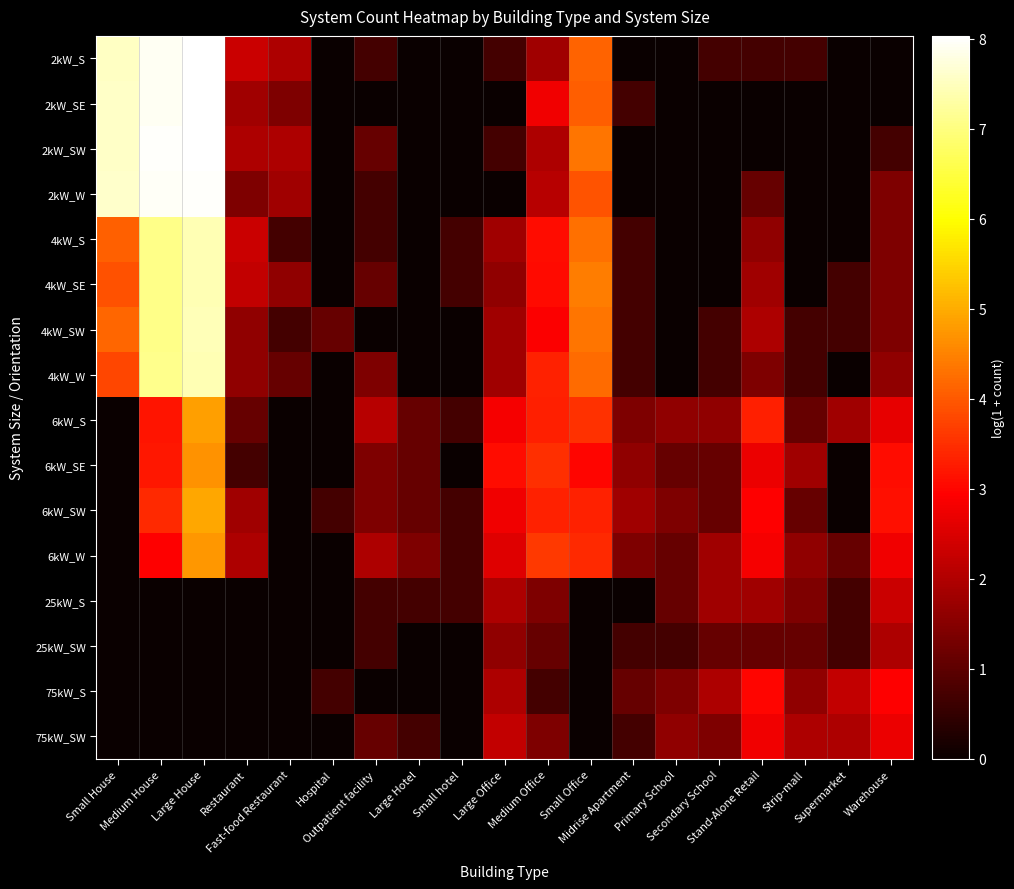

At which category does the chart reach its minimum across all series?

Hospital